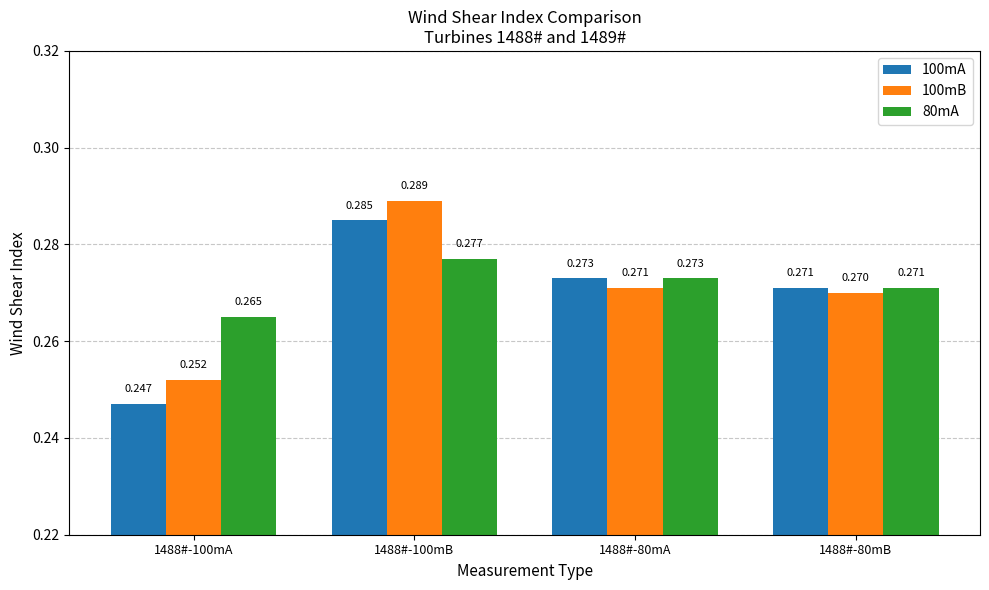

Which series changed the most between 1488#-100mA and 1488#-100mB?

100mA